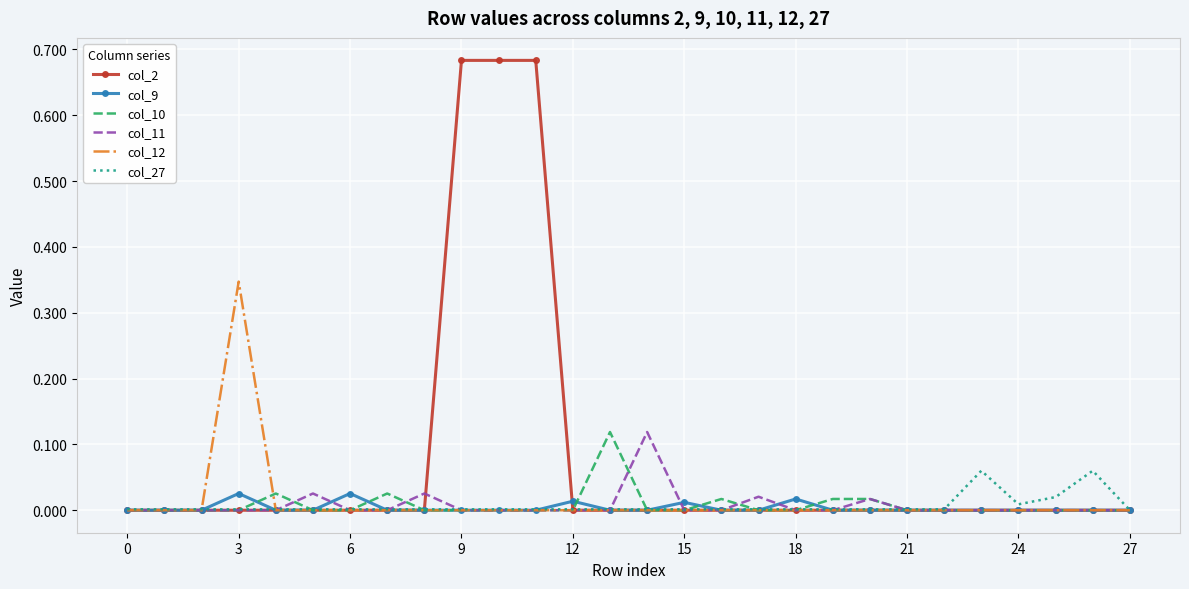

Which series has the largest total across all categories?

col_2